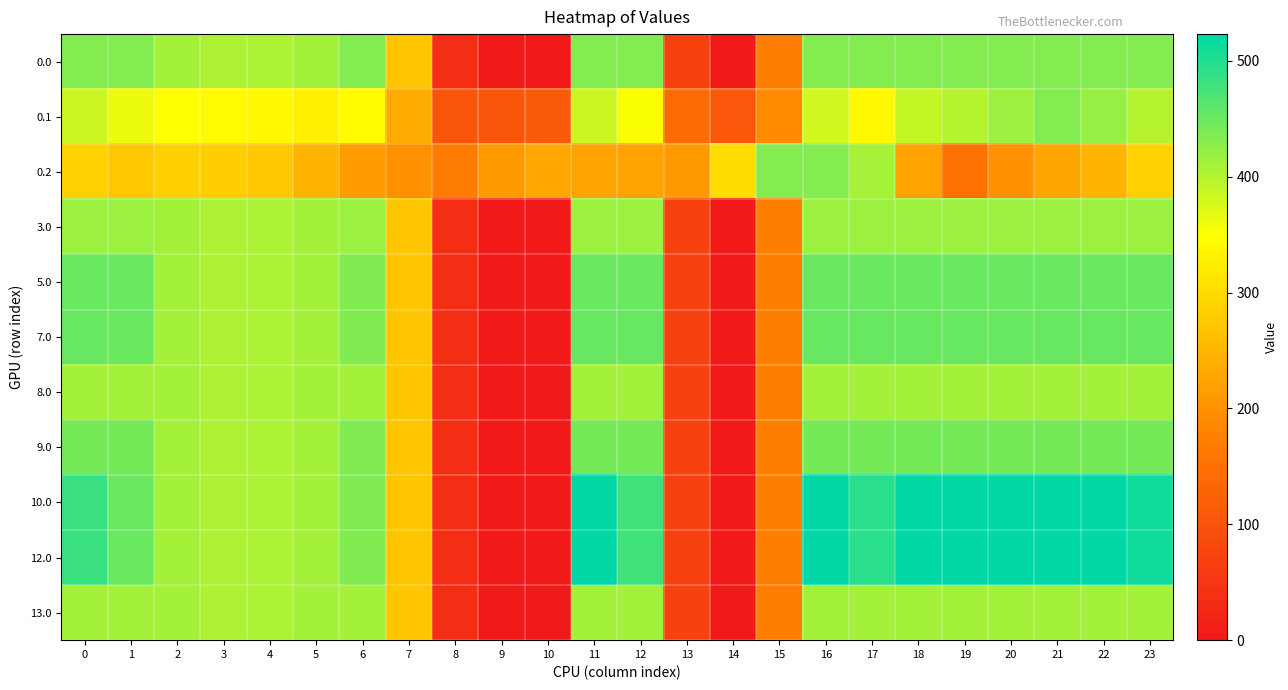

What is the total value across all series at 12?

4544.6